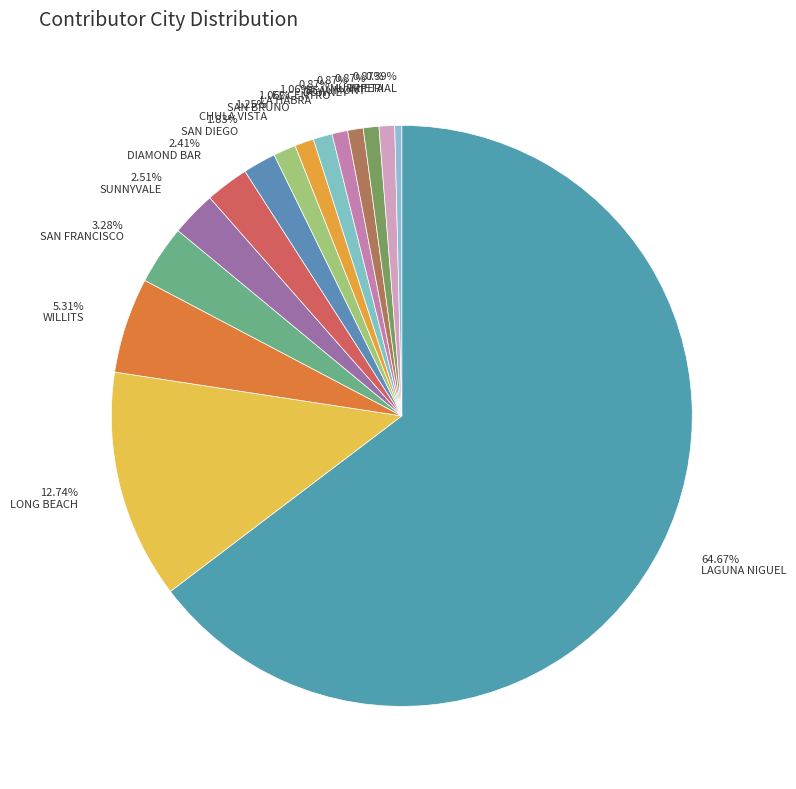

Is LAGUNA NIGUEL the majority of the pie?

Yes